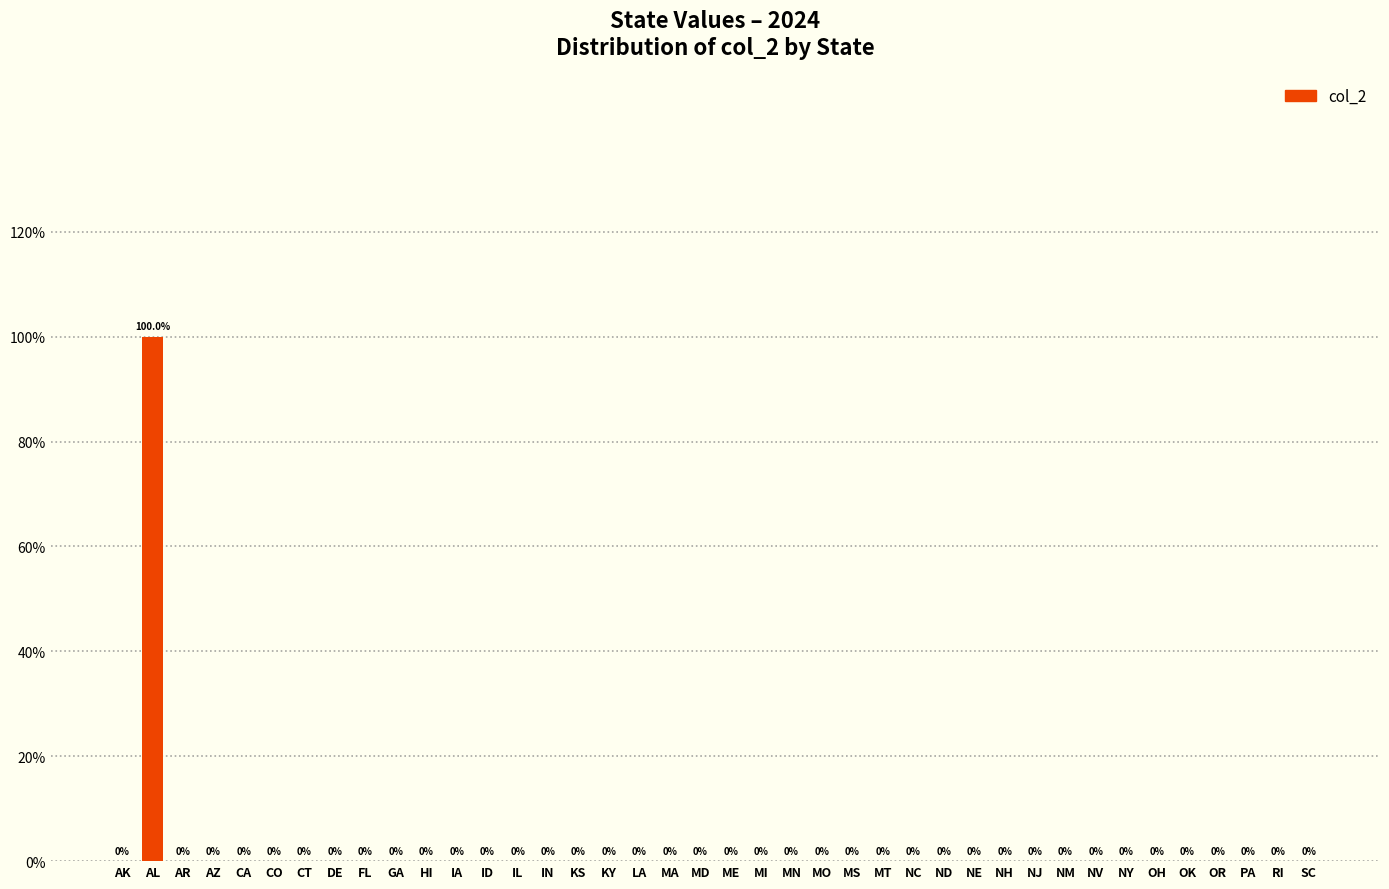

At which label is the value closest to 0?

AK